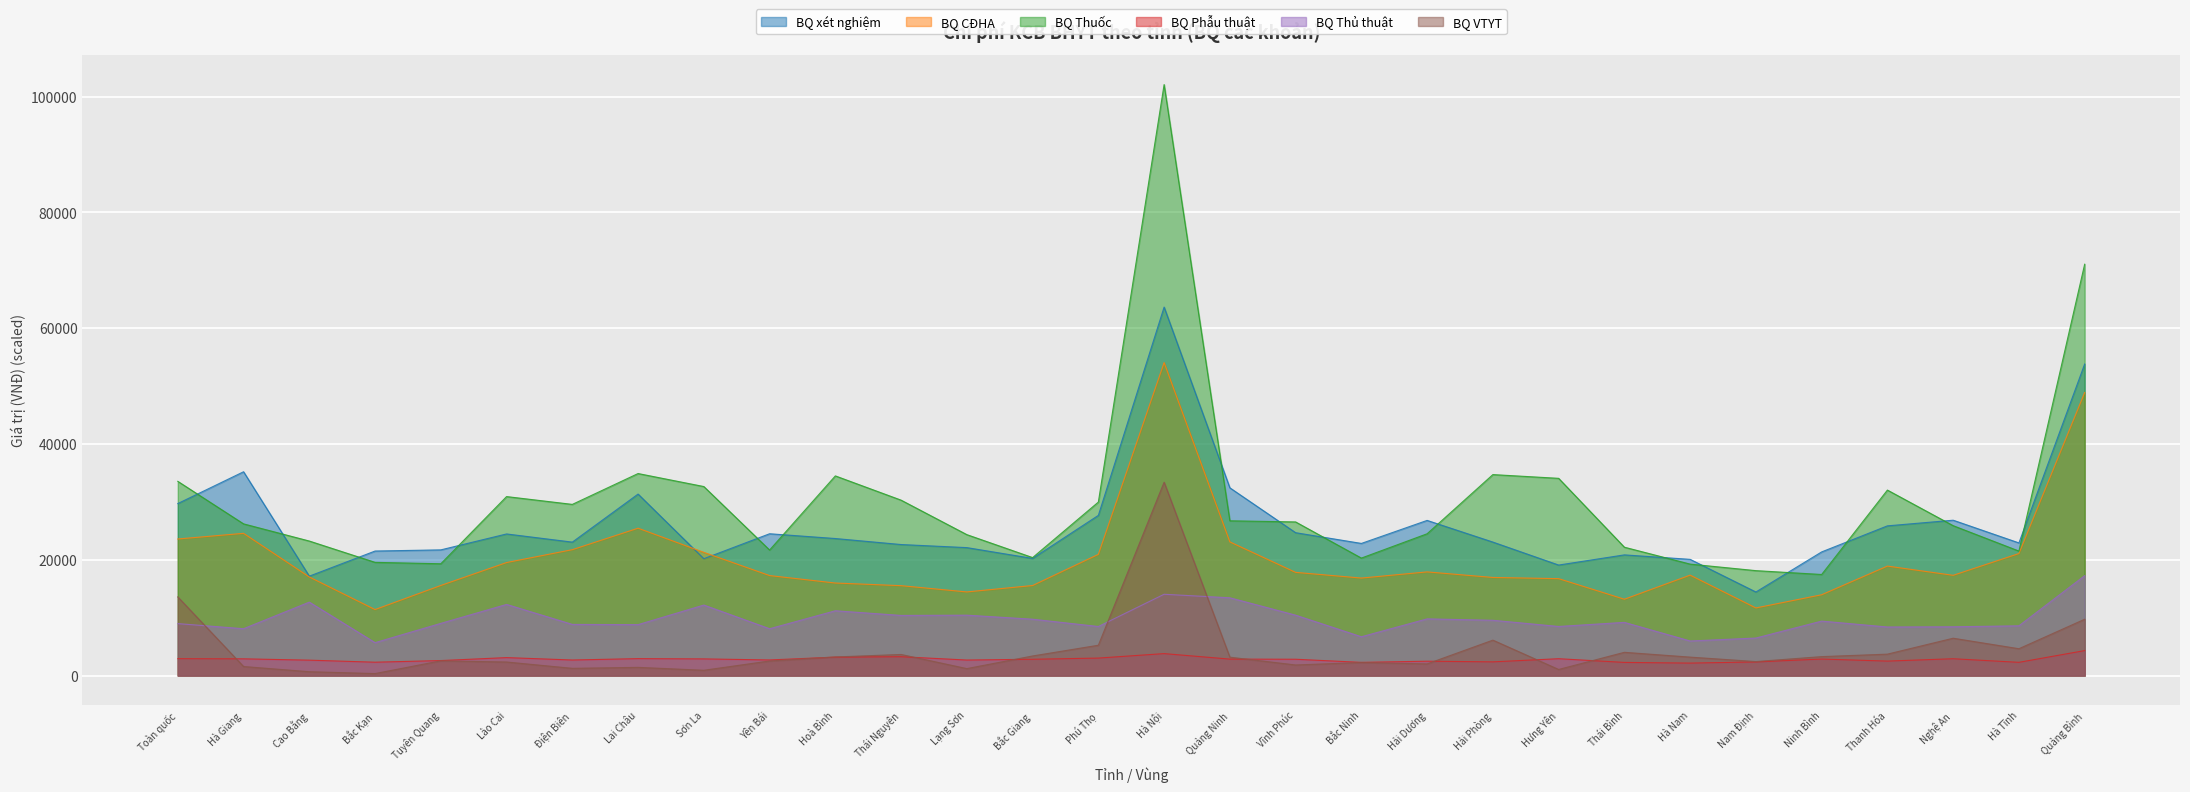

How many lines are shown in the chart?

6